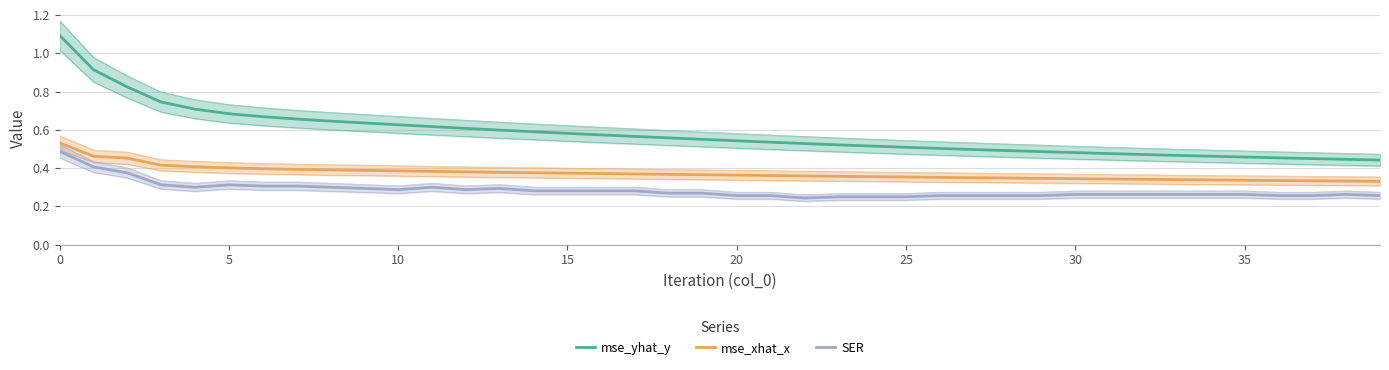

True or false: SER and mse_yhat_y cross at least once.

False